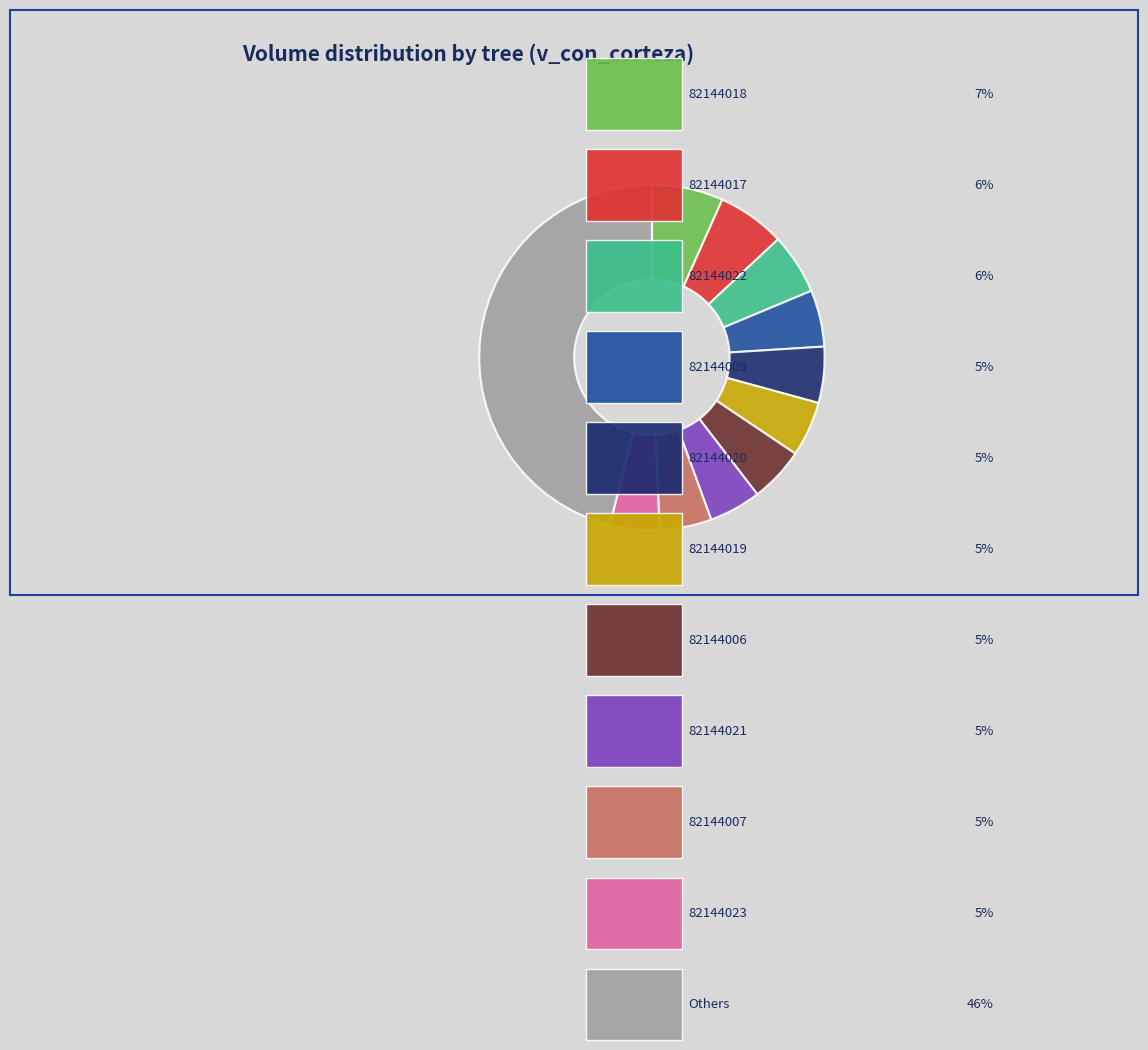

How many segments does this pie chart have?

11